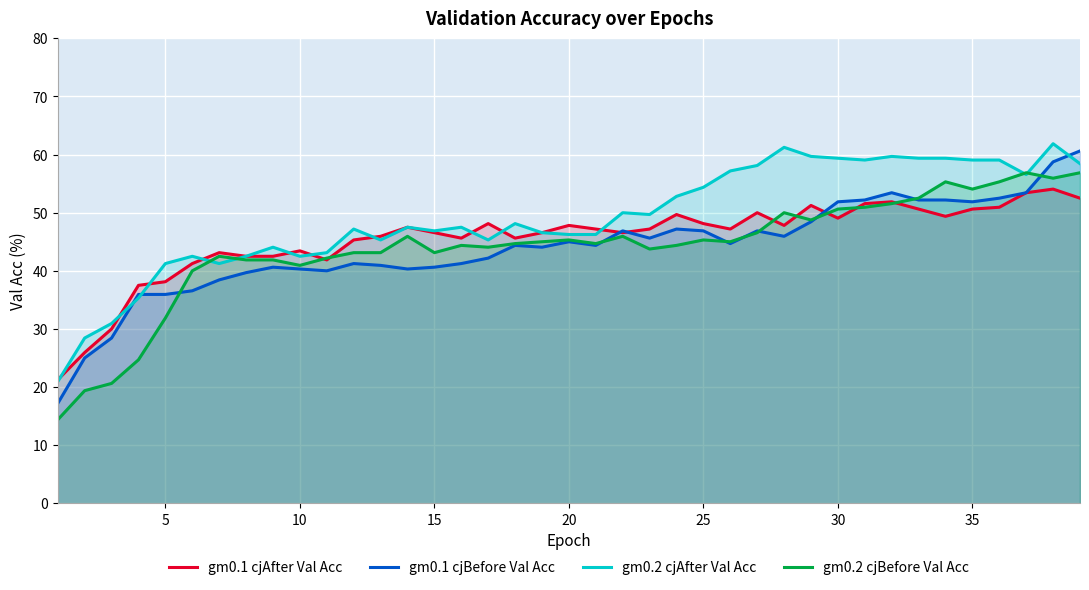

How many categories are shown in the chart?

39